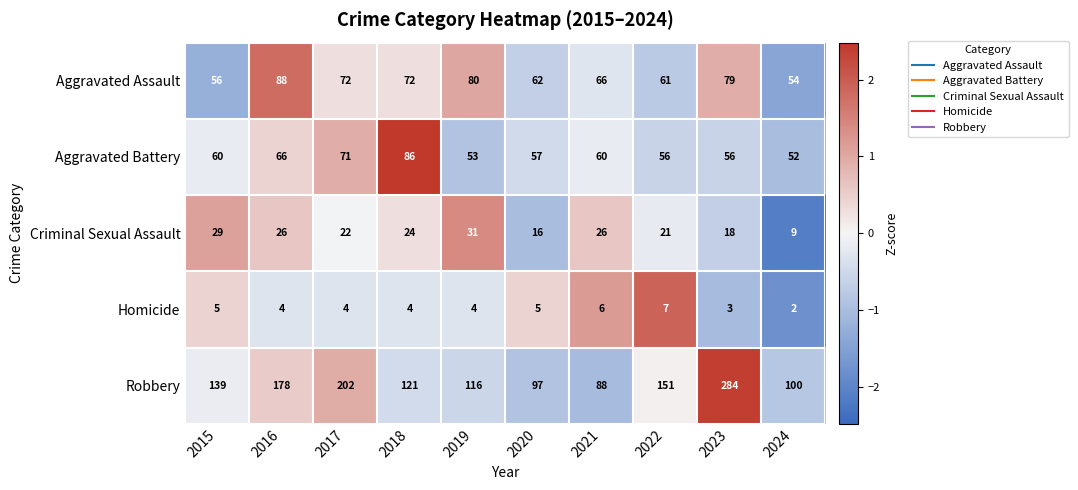

Where is Robbery nearest to the value 186?

2016